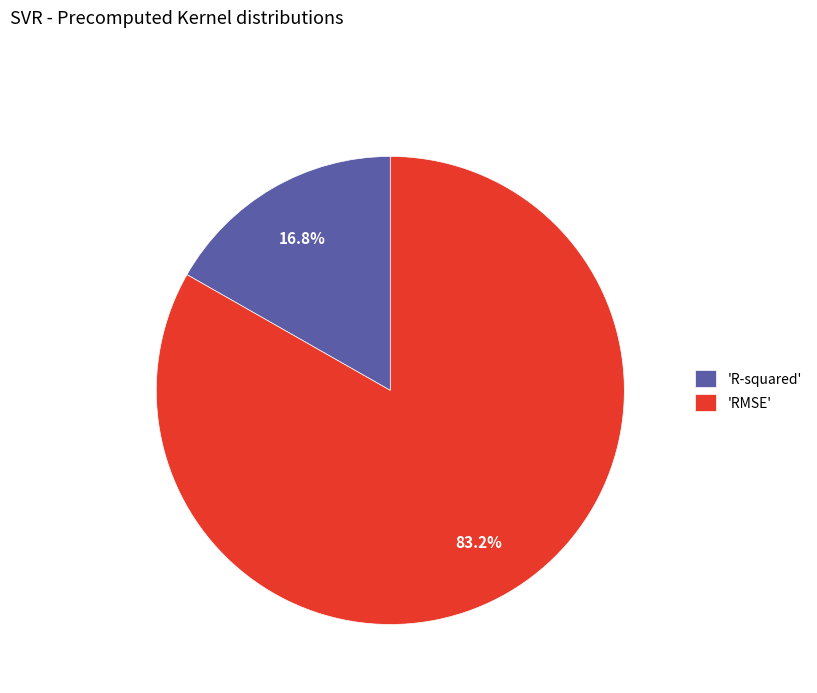

Combined, do 'R-squared' and 'RMSE' account for over 50%?

Yes